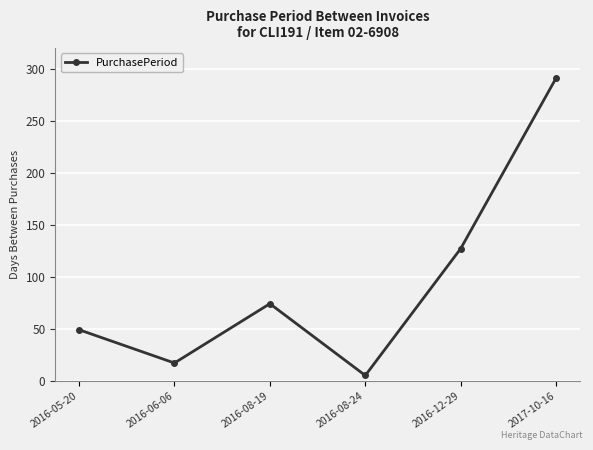

How many interior local valleys (lower than both neighbors) does the data have?

2